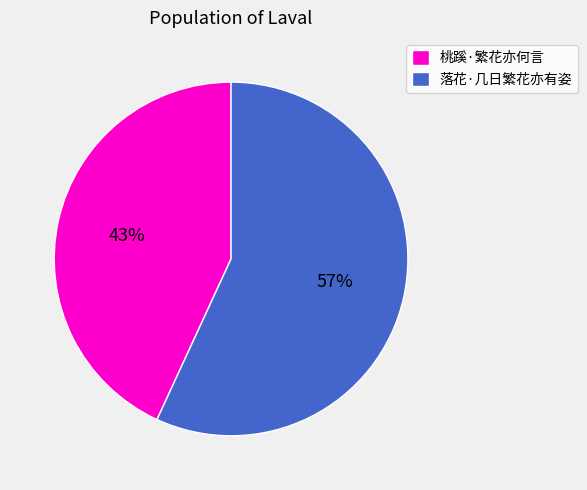

Count the number of slices in the pie.

2